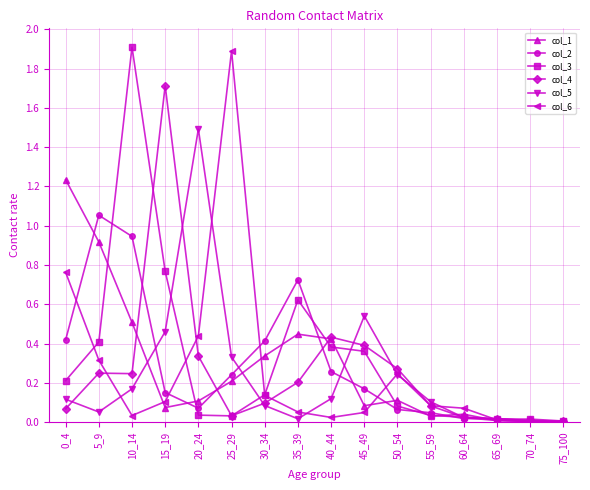

What is the value of the col_3 point at the 3rd from the left?

1.9